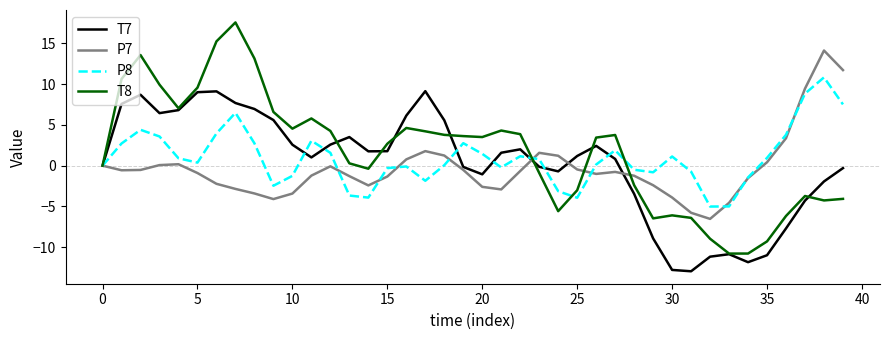

What is the maximum value shown in the chart?

17.6